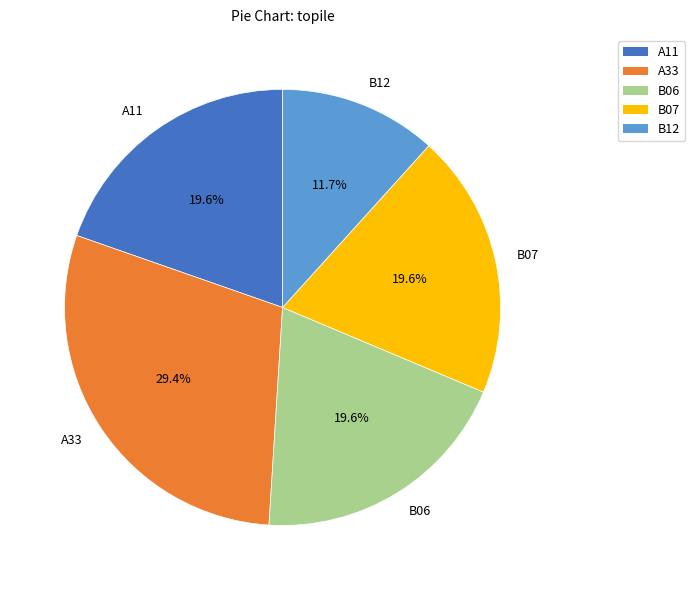

To the nearest percent, what portion does B06 represent?

20%